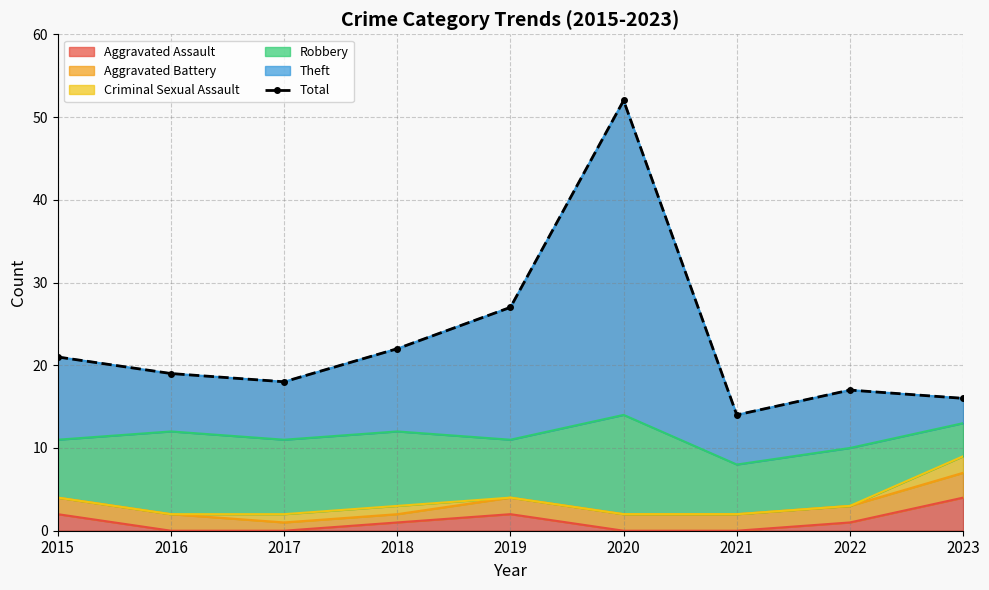

How many lines are shown in the chart?

1